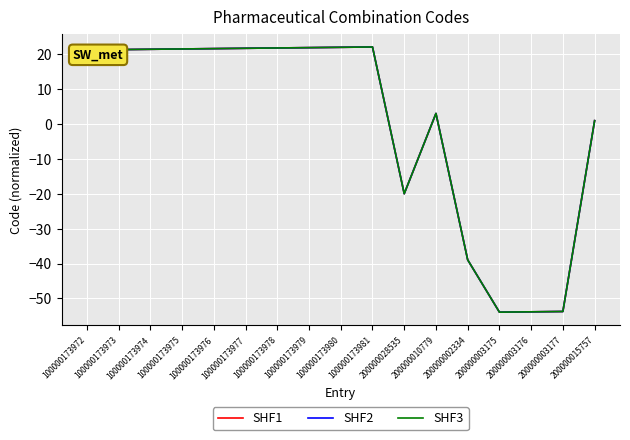

True or false: SHF2 has a value of 0.9 at 200000015757.

True